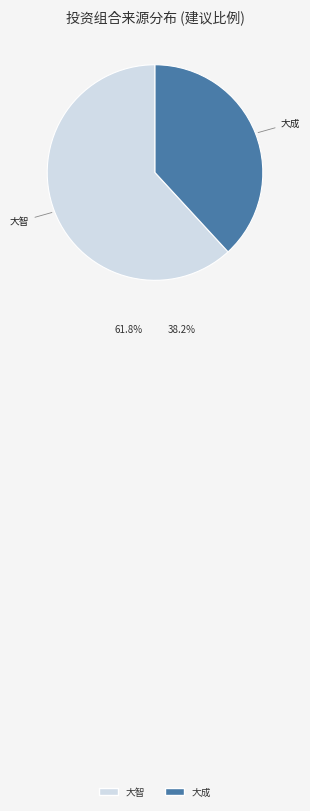

Is there any slice that represents more than half of the pie?

Yes